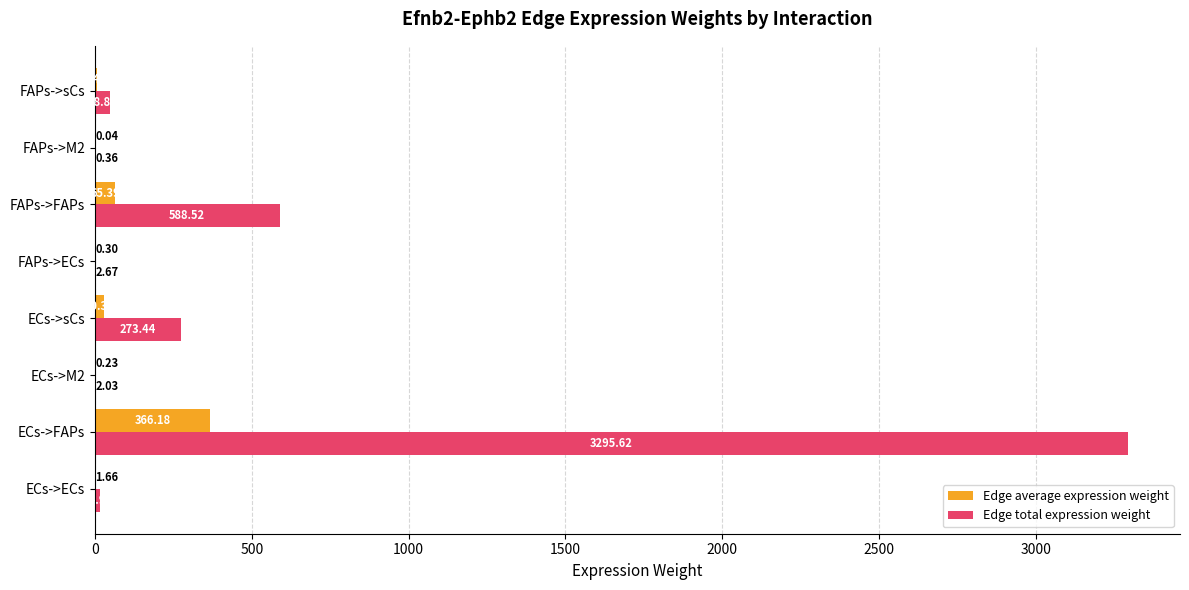

At which category is the sum across all series the highest?

ECs->FAPs